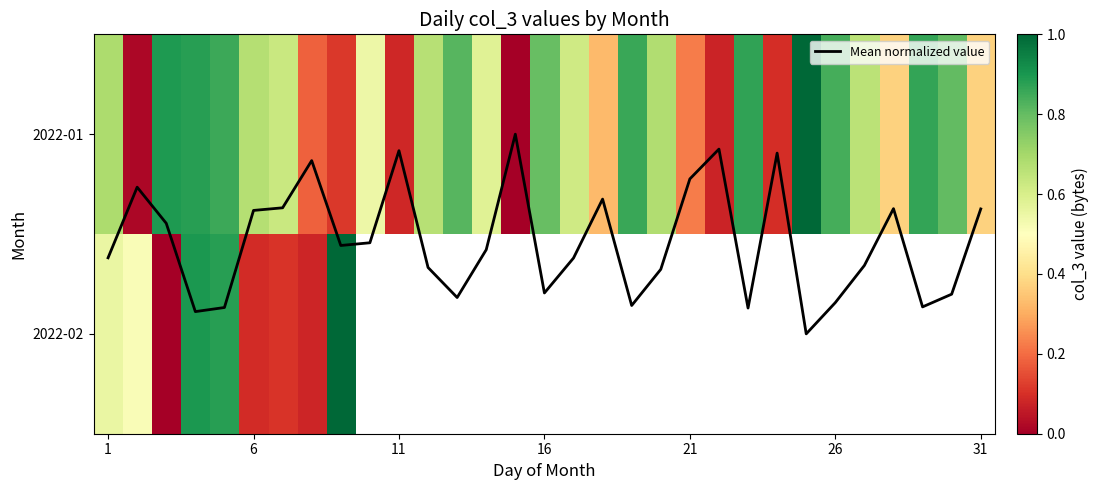

What is the difference between the maximum and minimum values in the Mean normalized value series?

1.0